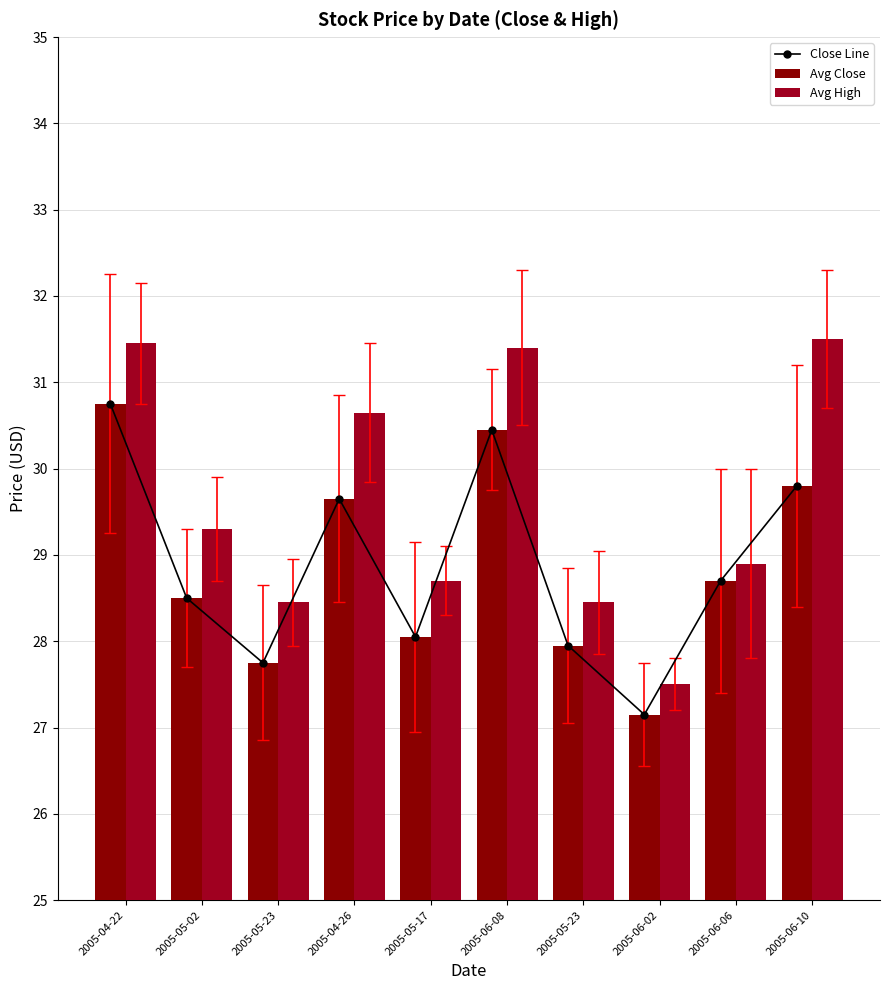

What are all the series names shown in the legend?

Close Line, Avg Close, Avg High